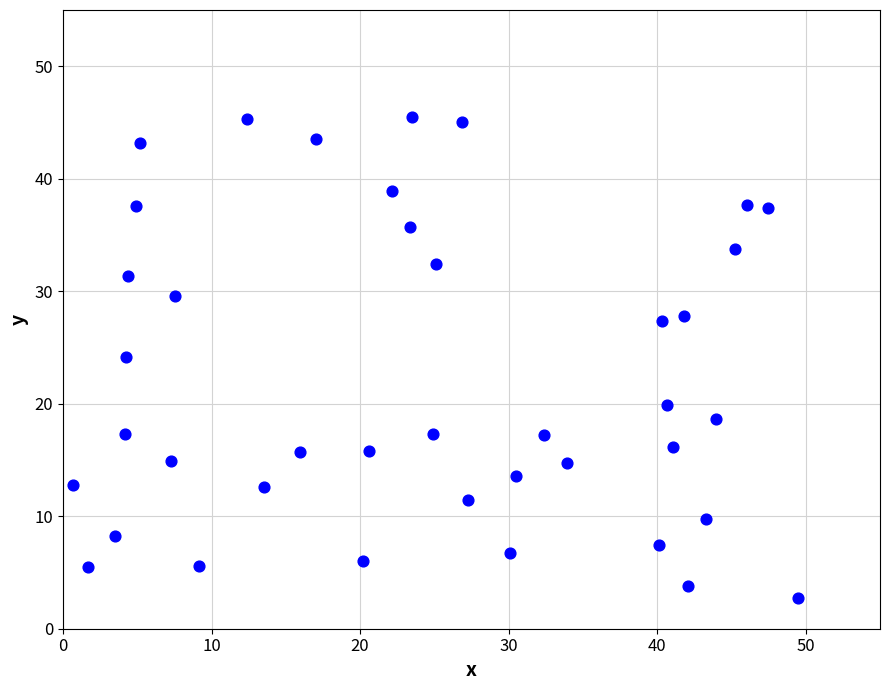

What is the range of X values (max minus min)?

48.8